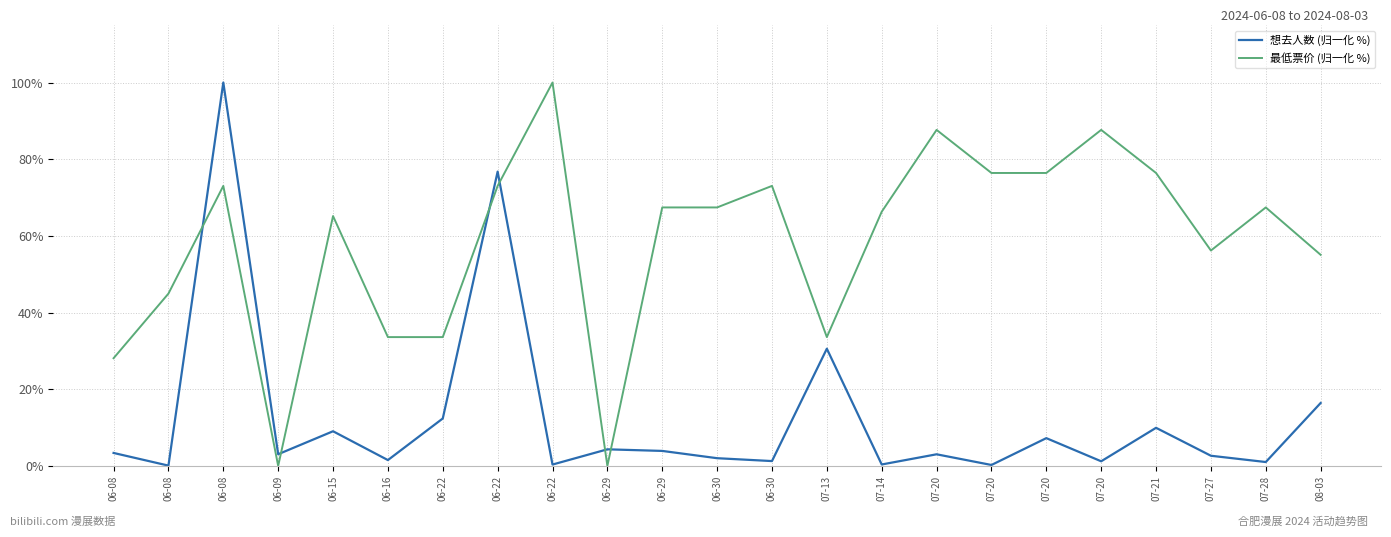

What are all the series names shown in the legend?

想去人数 (归一化 %), 最低票价 (归一化 %)